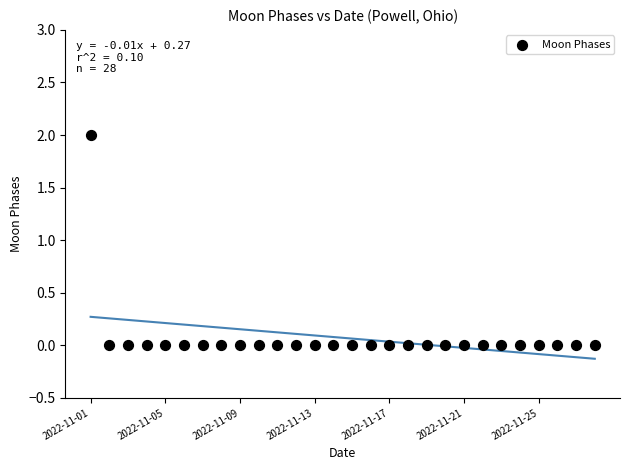

How many points are shown in the scatter plot?

28